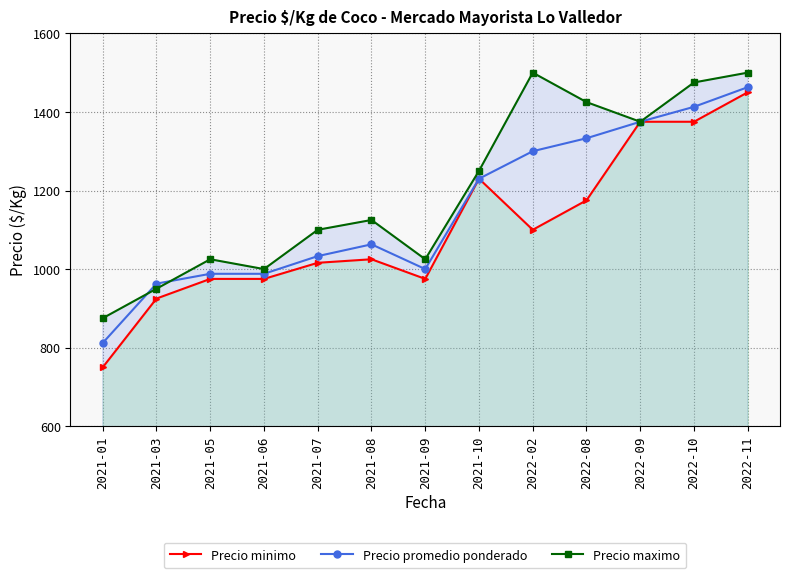

The value of Precio promedio ponderado at 2022-09 is 1375. True or false?

True